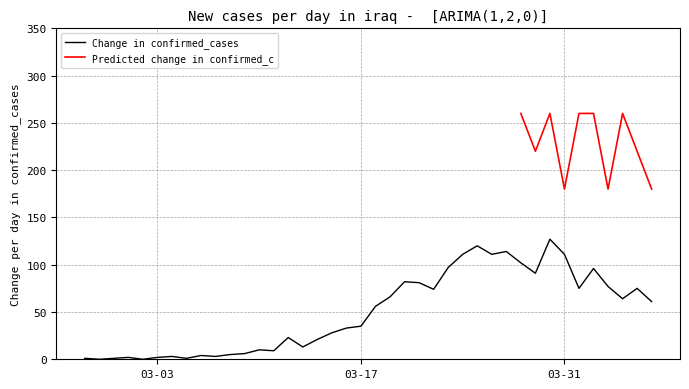

Is this an area chart (filled region under the line)?

No